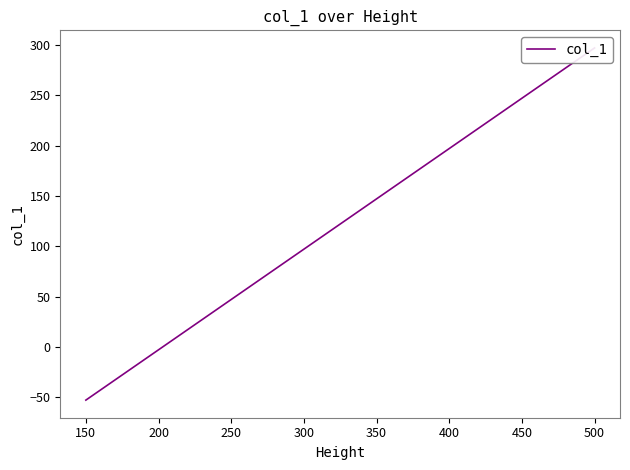

Does the chart display data point markers on the line(s)?

No